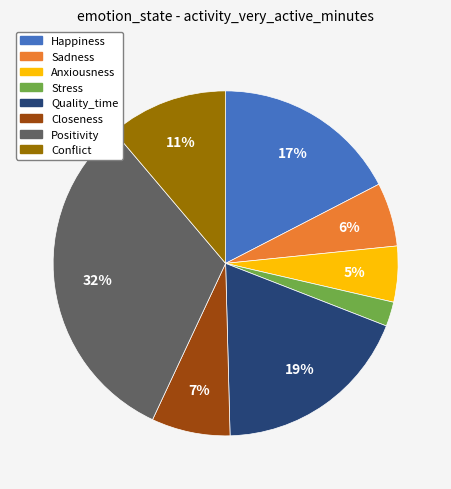

Is there any slice that represents more than half of the pie?

No